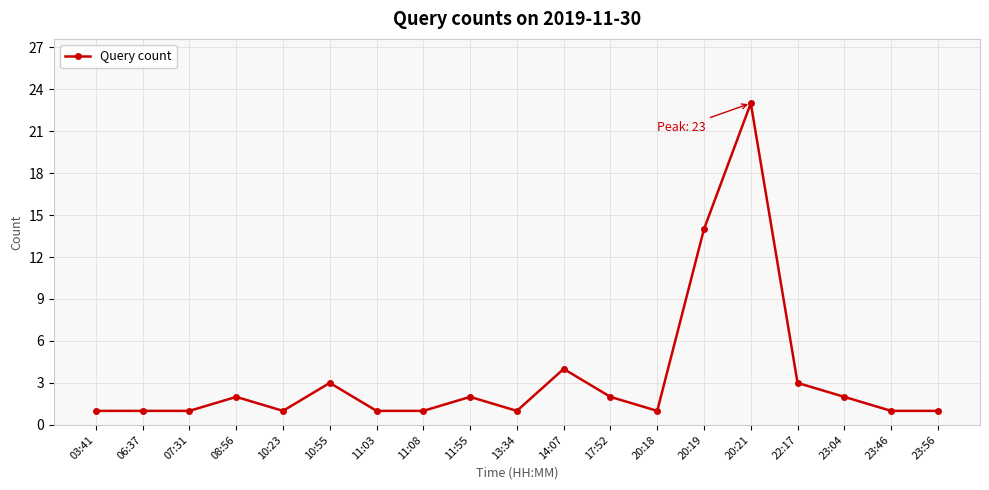

The value at 22:17 is 3. True or false?

True